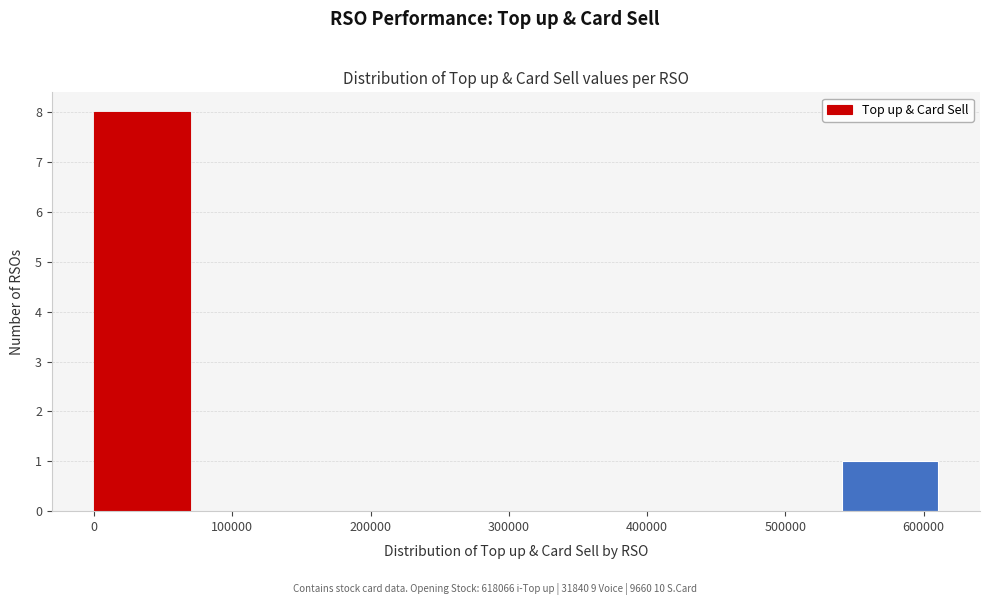

Reading left to right, transcribe this chart: for each bar, give the range it covers on the x-axis and its height. Neither the bar edges nor the heights are printed on the chart, so give them approximately, as read against the axes.

0 to 80000: 8
80000 to 150000: 0
150000 to 230000: 0
230000 to 310000: 0
310000 to 390000: 0
390000 to 460000: 0
460000 to 540000: 0
540000 to 620000: 1